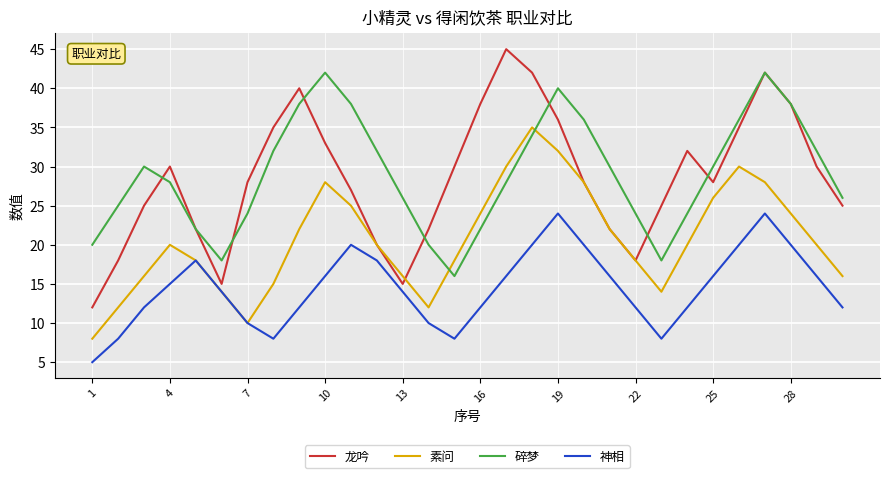

How many interior local valleys does the 龙吟 series have?

4